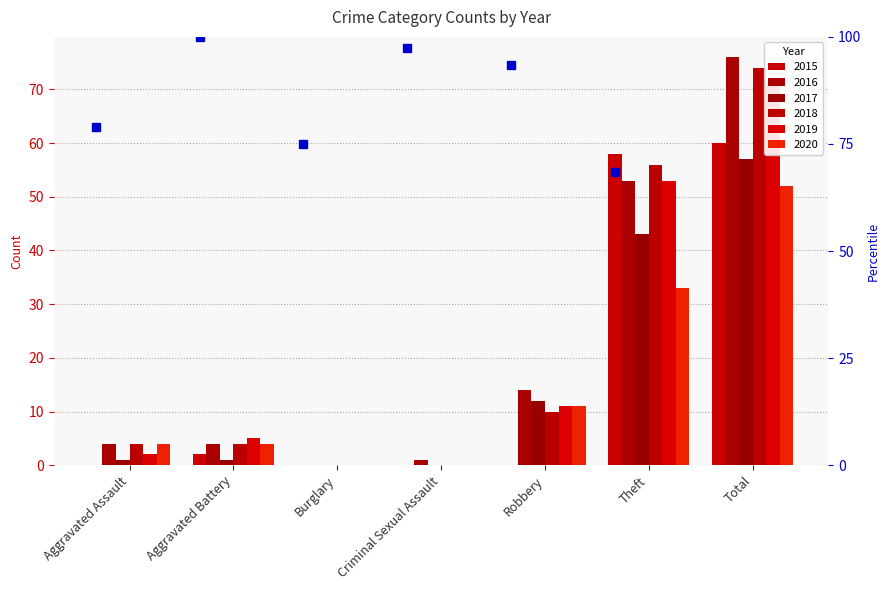

Is it true that 2016 equals 1 at Criminal Sexual Assault?

False